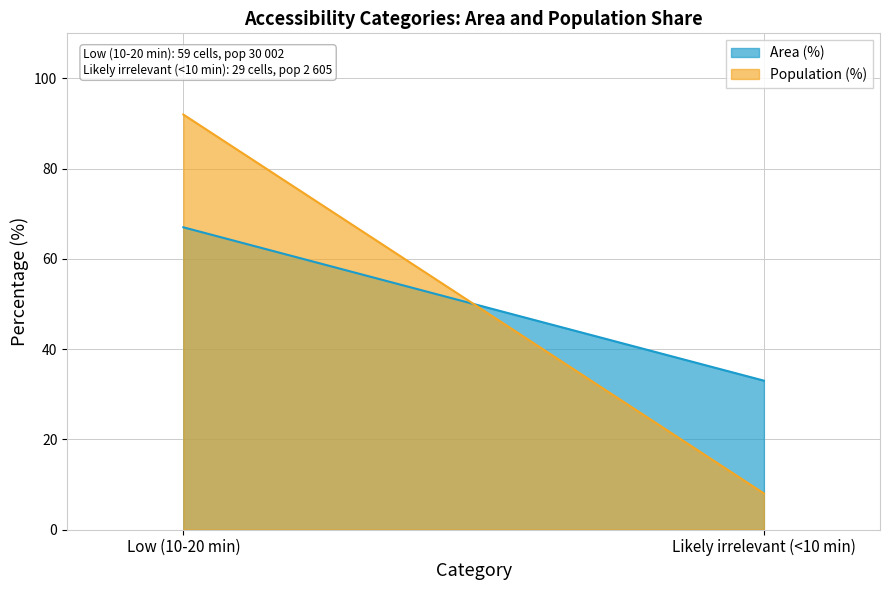

What is the greatest value displayed?

92.0